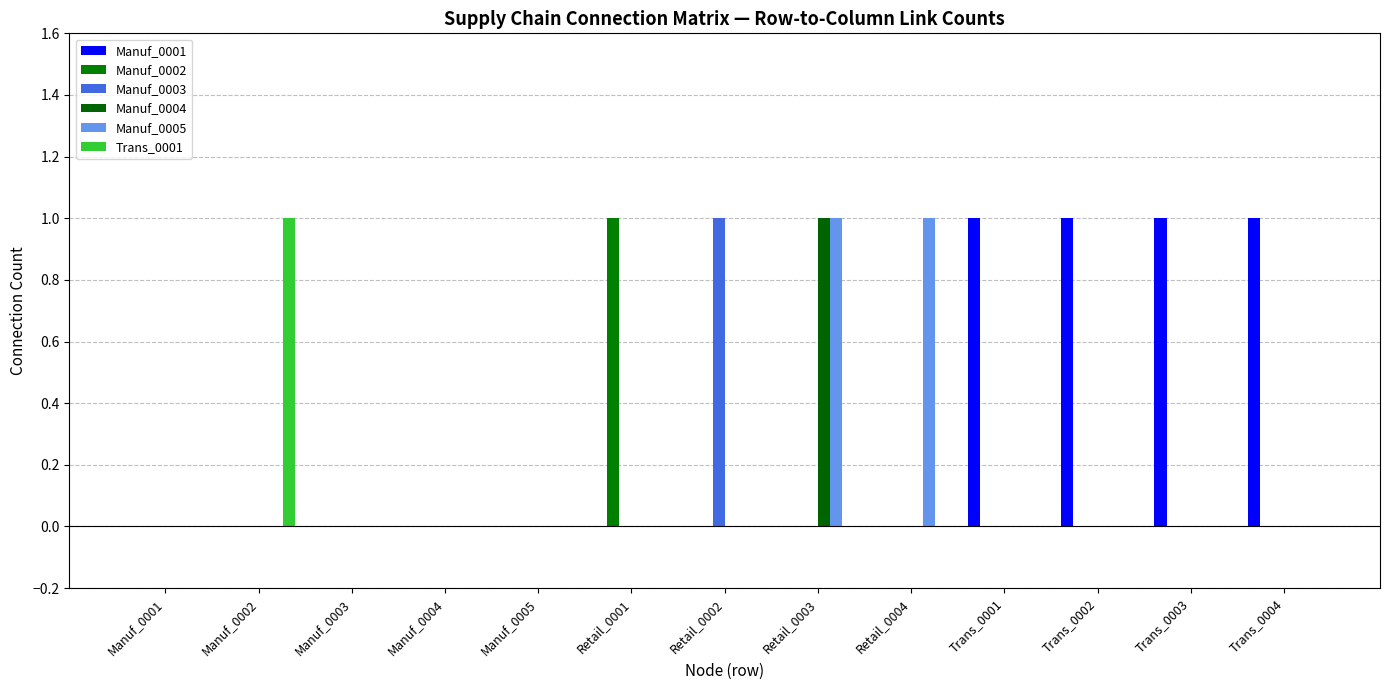

At Trans_0001, list the series in order from largest to smallest.

Manuf_0001, Manuf_0002, Manuf_0003, Manuf_0004, Manuf_0005, Trans_0001